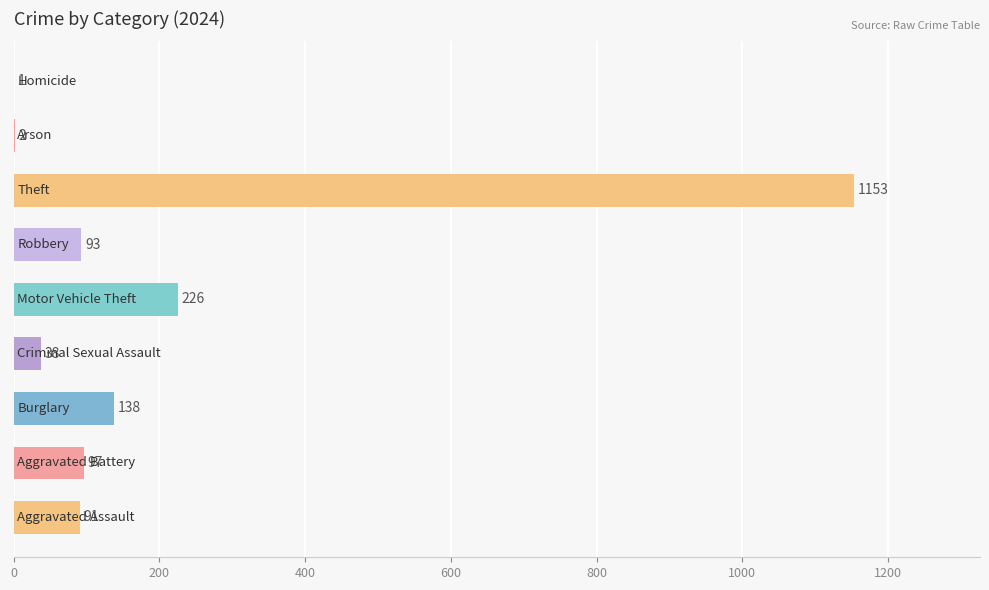

What is the sum of all values?

1839